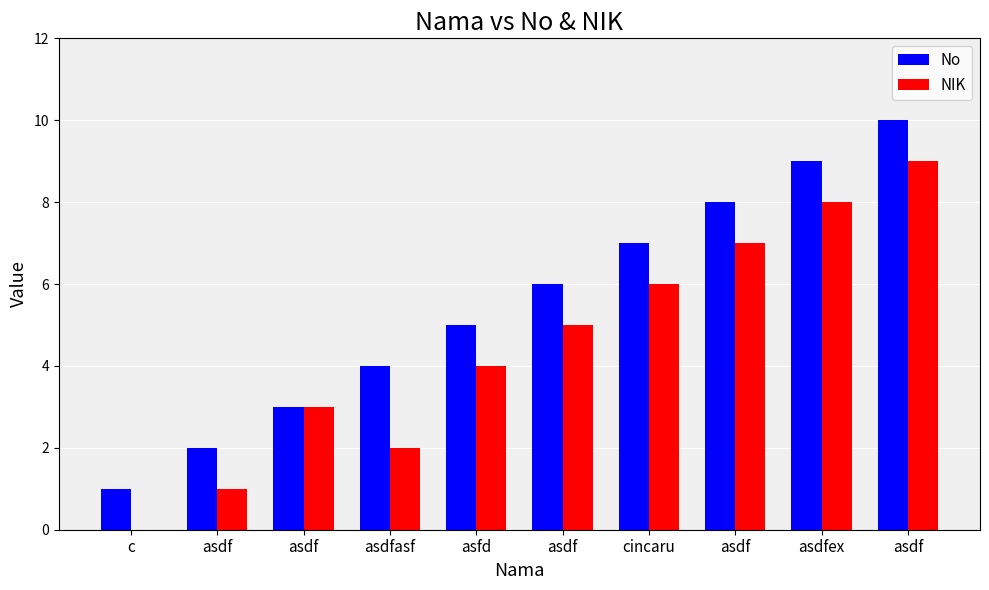

Rank the series by their average value, from highest to lowest.

No, NIK